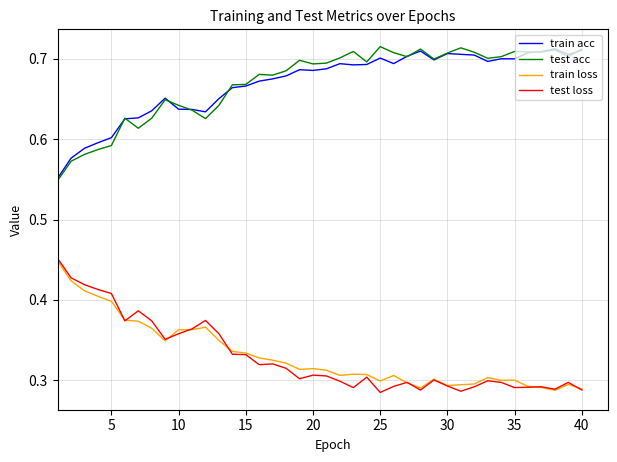

True or false: test acc and train loss cross at least once.

False